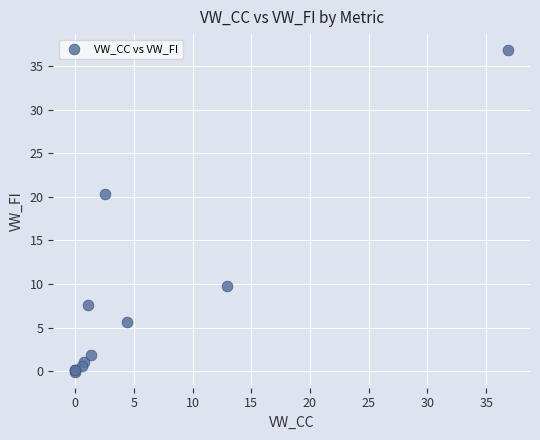

What Y value in the scatter plot is closest to 18?

20.3